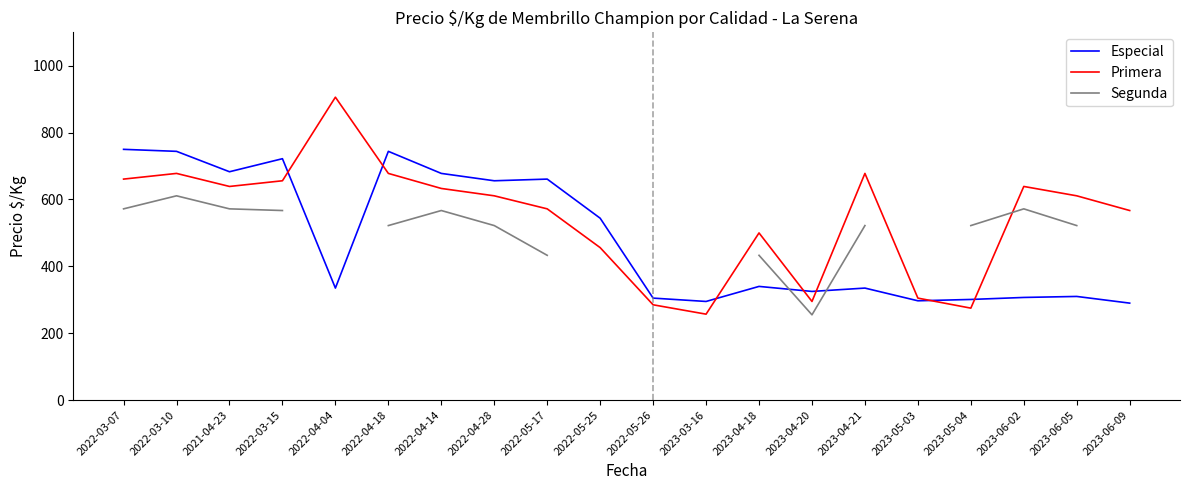

Is this an area chart (filled region under the line)?

No